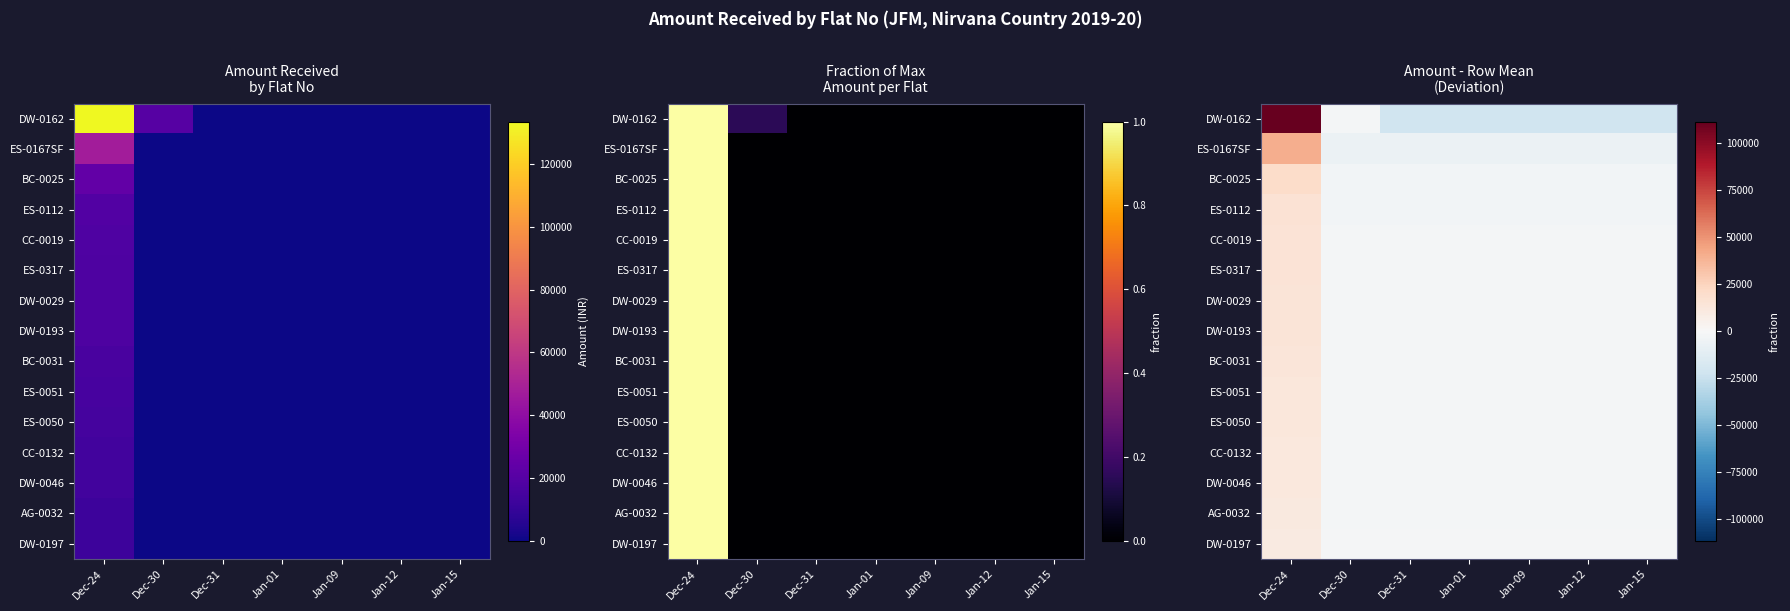

What is the total value across all series at Dec-30?

-38810.4